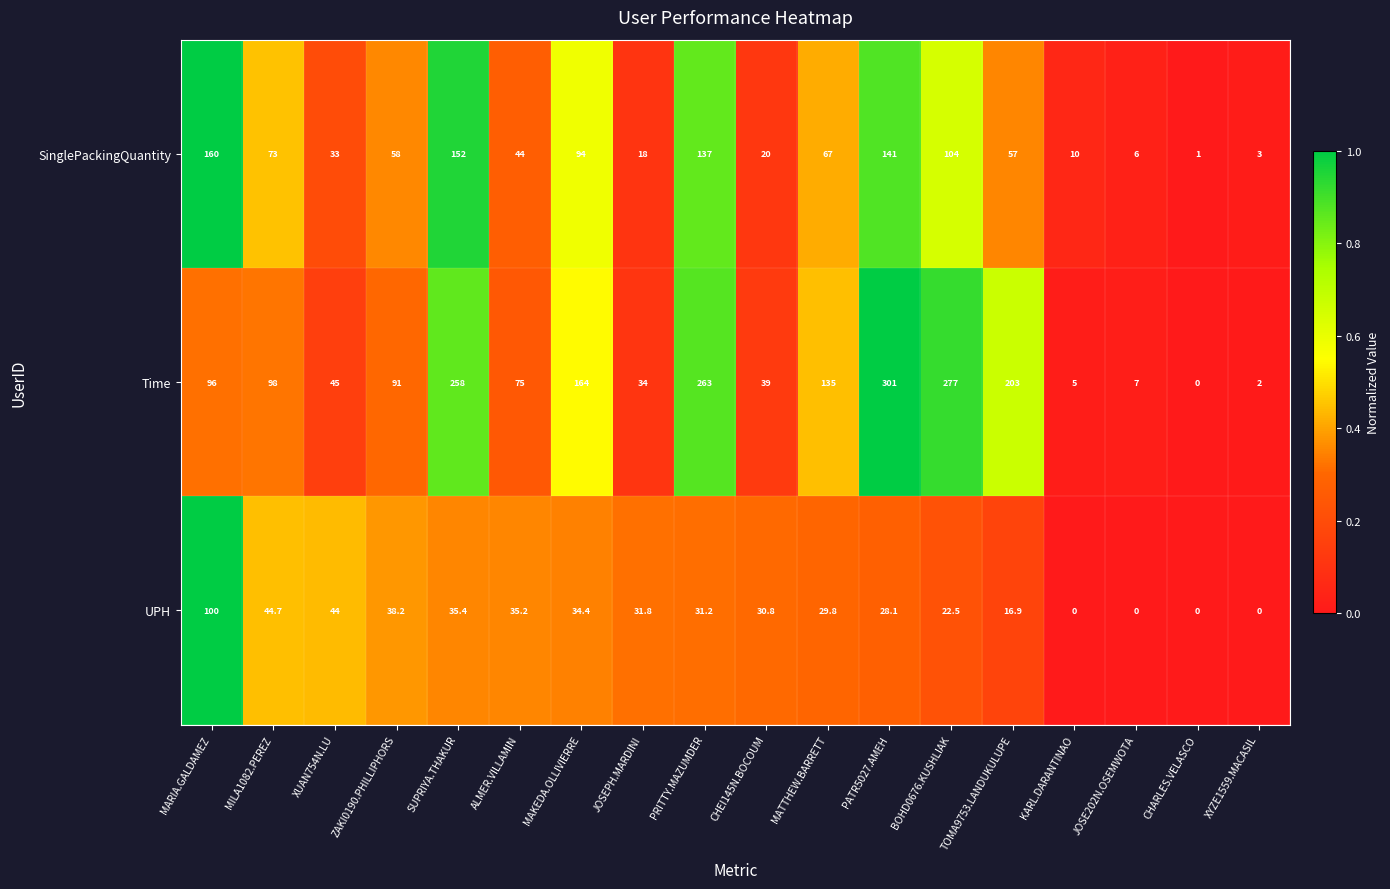

What is the difference between the highest and lowest values at BOHD0676.KUSHLIAK?

254.5